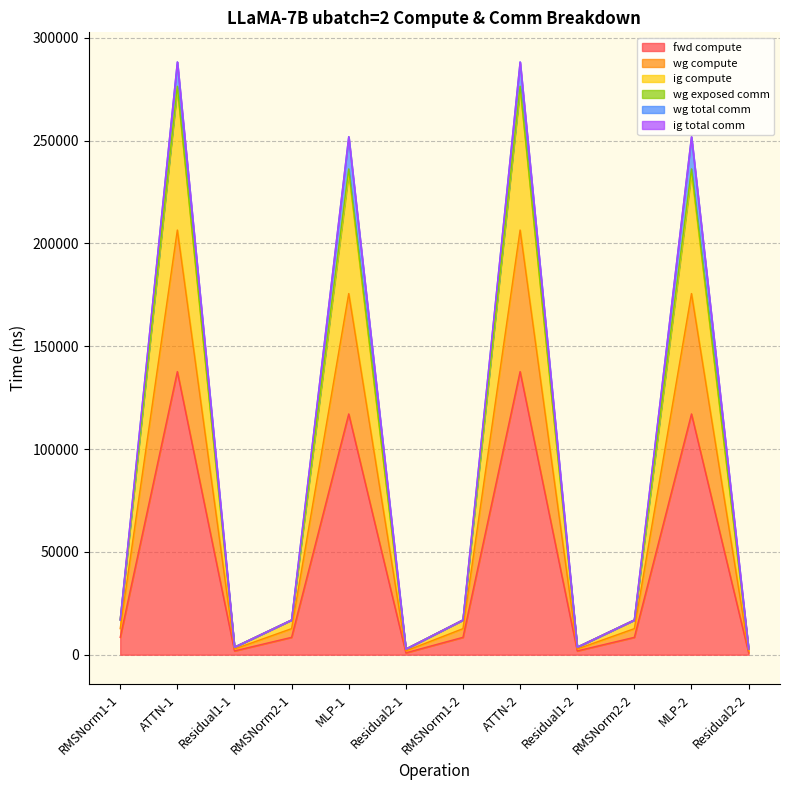

Which has a higher value, Residual2-2 or MLP-2?

MLP-2